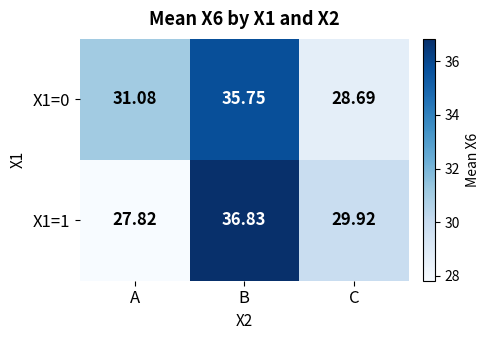

Which category has the highest value in the X1=0 series?

B